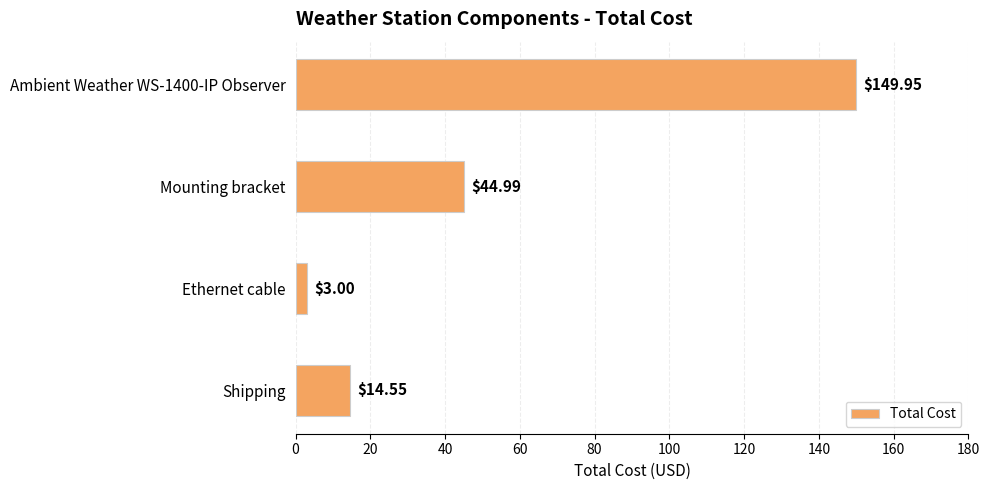

Count the number of categories in the chart.

4